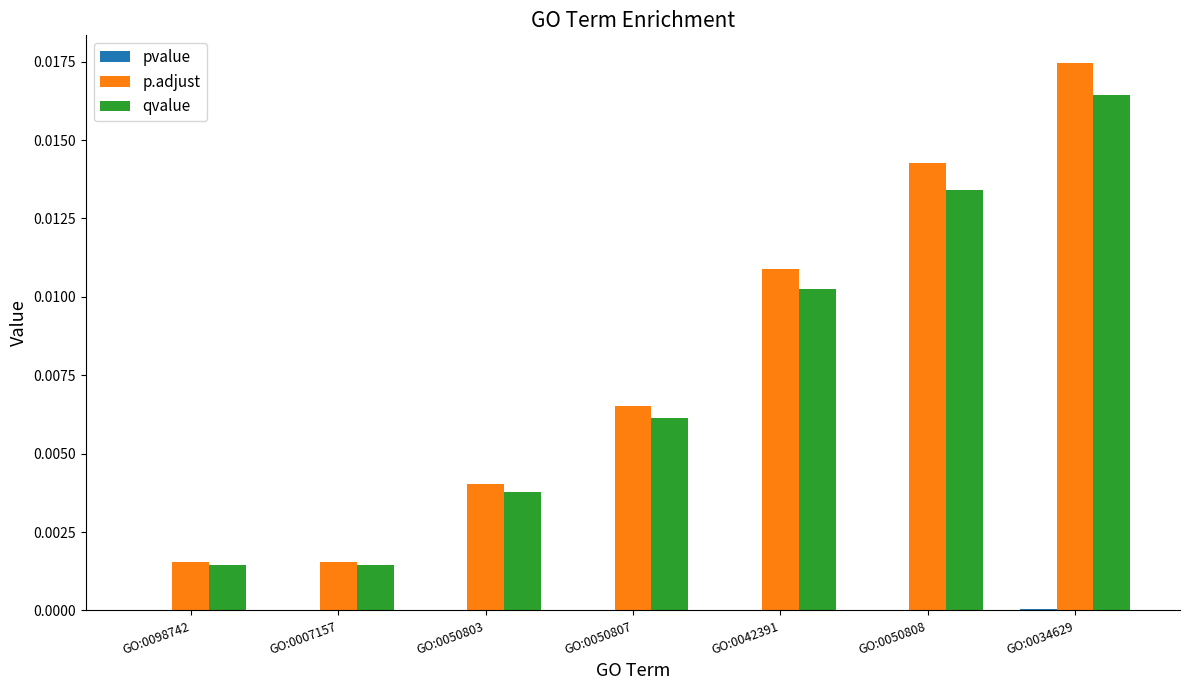

Is it true that p.adjust equals 0.0 at GO:0034629?

True